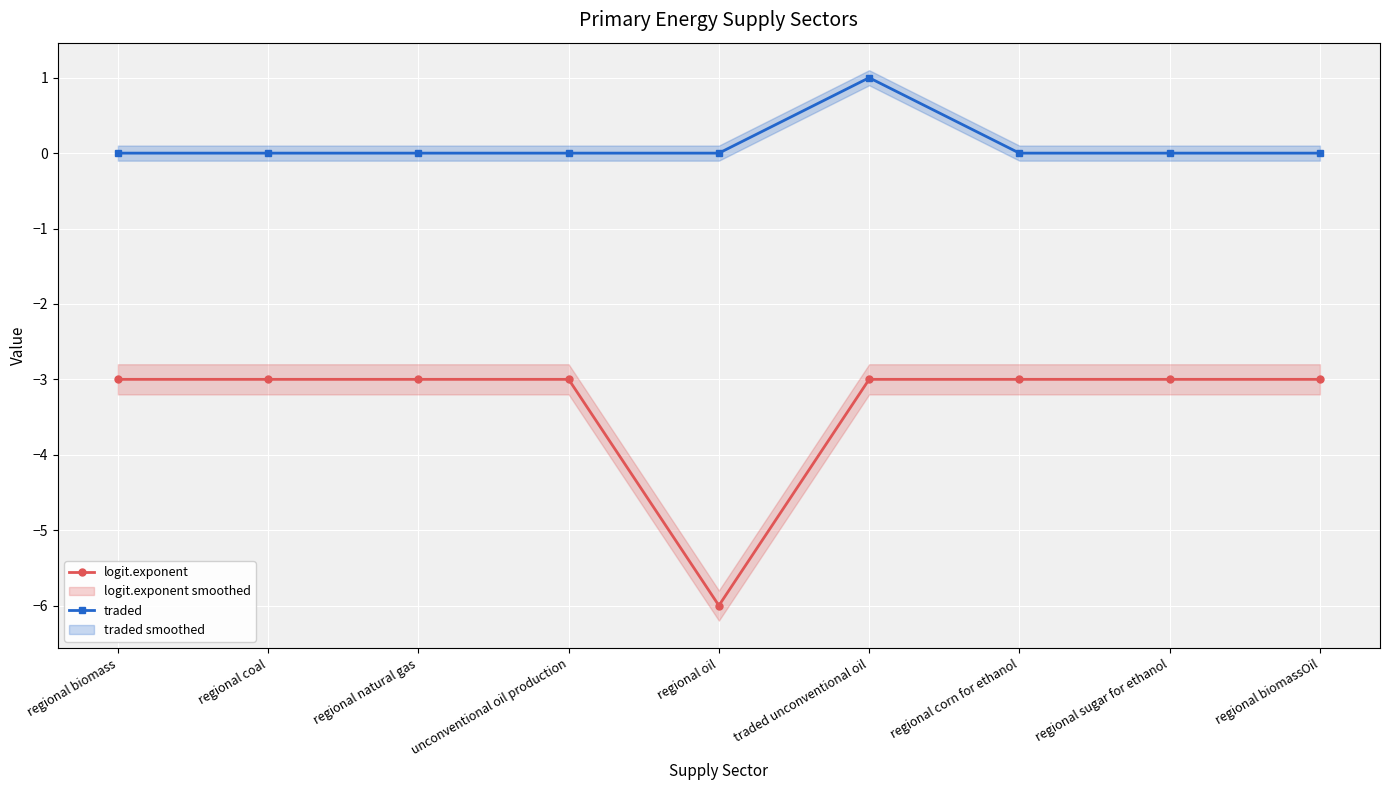

Which series has the largest total across all categories?

traded